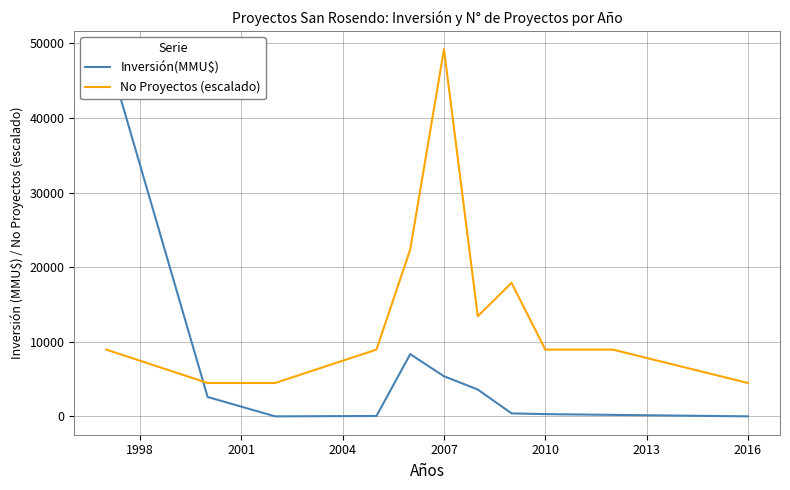

True or false: No Proyectos (escalado) has a value of 4473.6 at 2016.

True